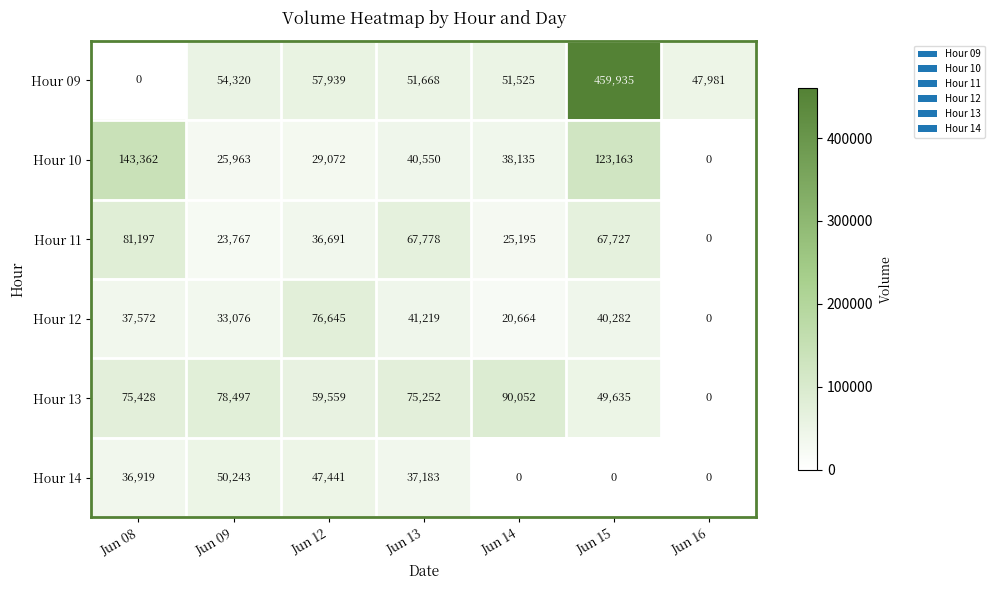

True or false: Hour 12 has a value of 76645 at Jun 12.

True